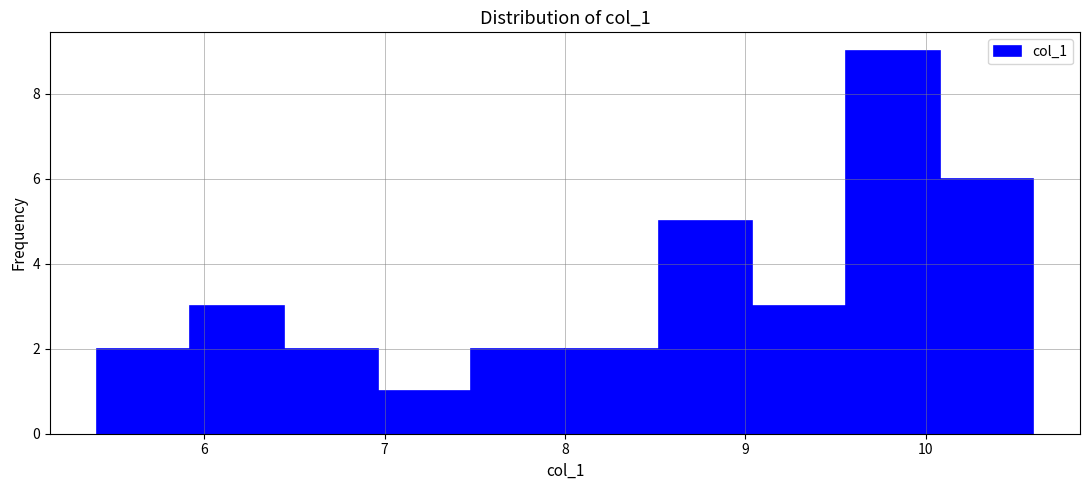

Reading left to right, transcribe this chart: for each bar, give the range it covers on the x-axis and its height. Neither the bar edges nor the heights are printed on the chart, so give them approximately, as read against the axes.

5.4 to 5.9: 2
5.9 to 6.4: 3
6.4 to 7.0: 2
7.0 to 7.5: 1
7.5 to 8.0: 2
8.0 to 8.5: 2
8.5 to 9.0: 5
9.0 to 9.6: 3
9.6 to 10.1: 9
10.1 to 10.6: 6